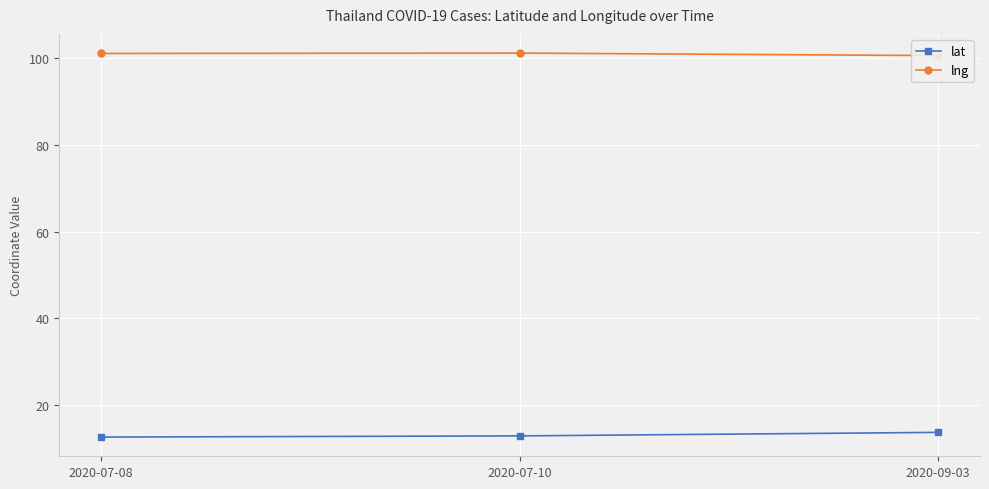

Rank the categories by lng value from lowest to highest.

2020-09-03, 2020-07-08, 2020-07-10